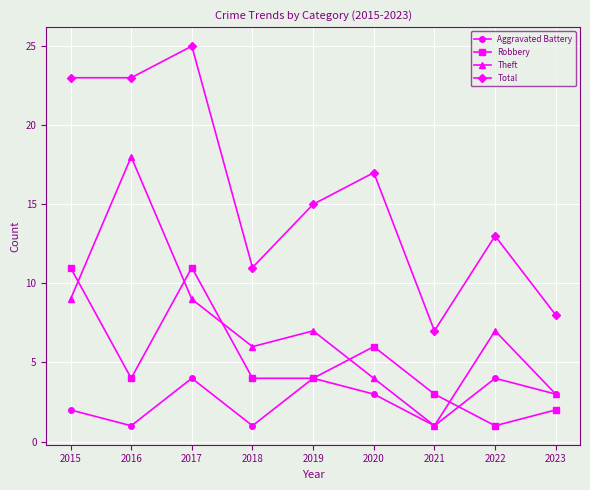

Read the Total value at 2022.

13